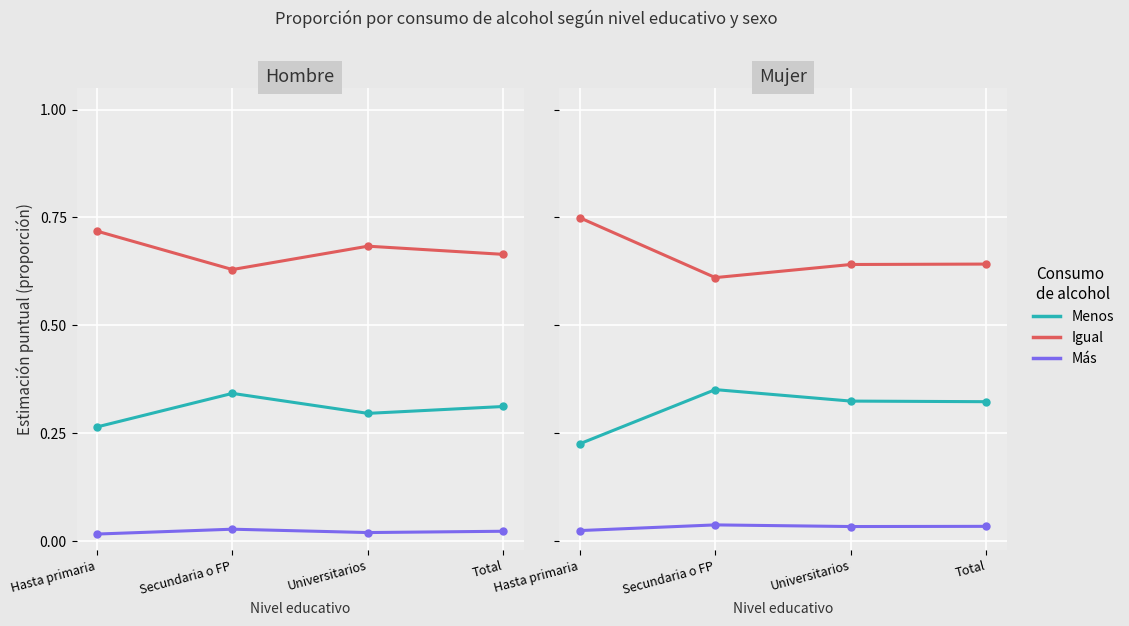

Rank the series at Hasta primaria from lowest to highest value.

Más, Menos, Igual